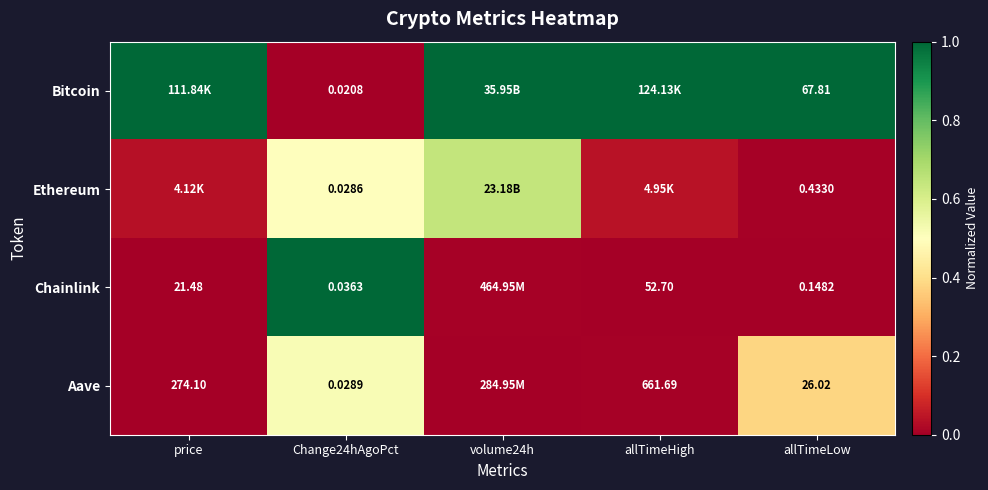

Is the value of Chainlink at Change24hAgoPct greater than the value of Ethereum at allTimeLow?

No